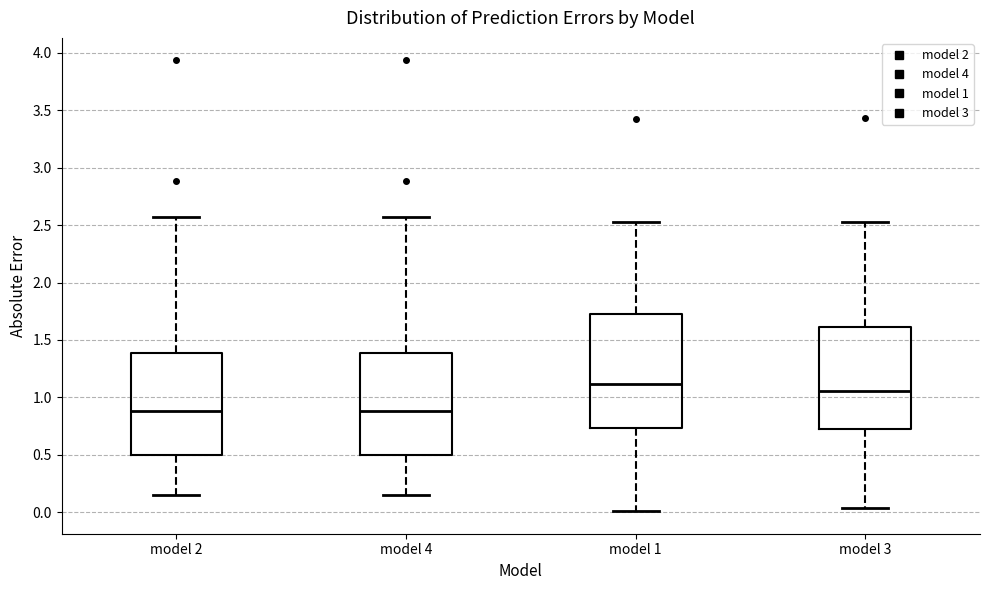

Reading left to right, transcribe this box plot: for each box, give where its median line is, the range the box spans, and where its two whiskers end, as read against the y-axis. The values are not printed on the chart, so give them approximately, as read against the axis.

model 2: median 0.90, box 0.50 to 1.40, whiskers 0.15 to 2.55
model 4: median 0.90, box 0.50 to 1.40, whiskers 0.15 to 2.55
model 1: median 1.10, box 0.75 to 1.75, whiskers 0.00 to 2.55
model 3: median 1.05, box 0.70 to 1.60, whiskers 0.05 to 2.55